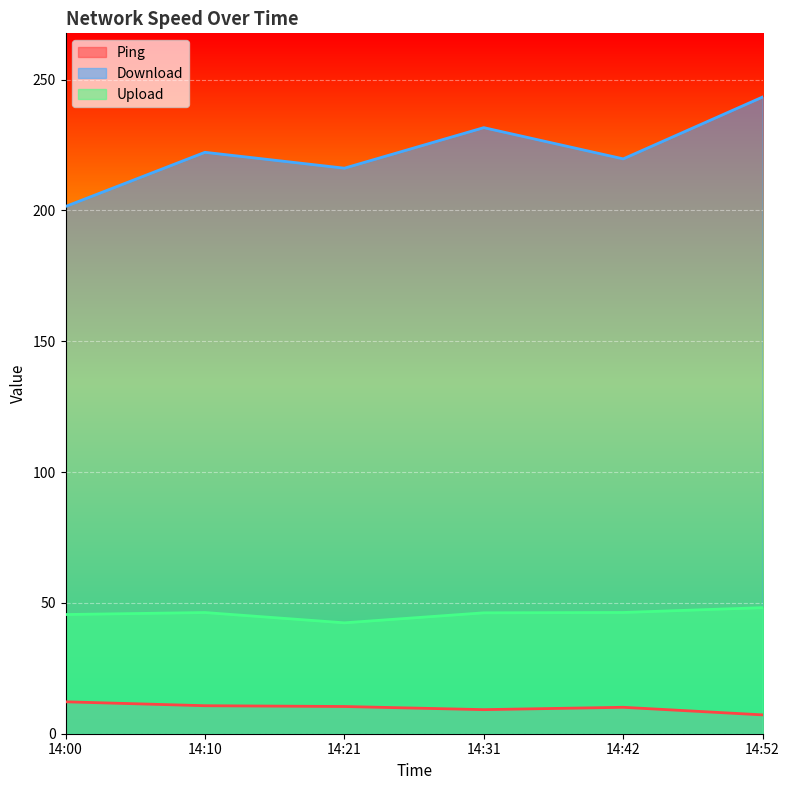

True or false: Download has more than 2 interior local peaks.

False